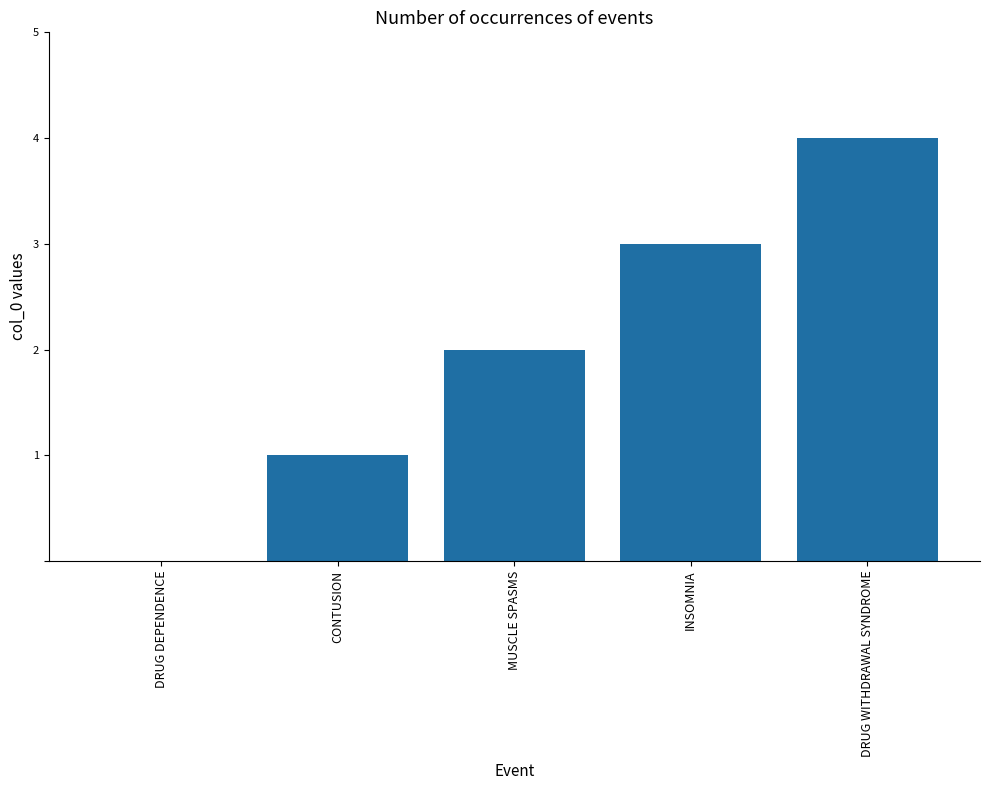

What is the change in value from INSOMNIA to DRUG WITHDRAWAL SYNDROME?

+1